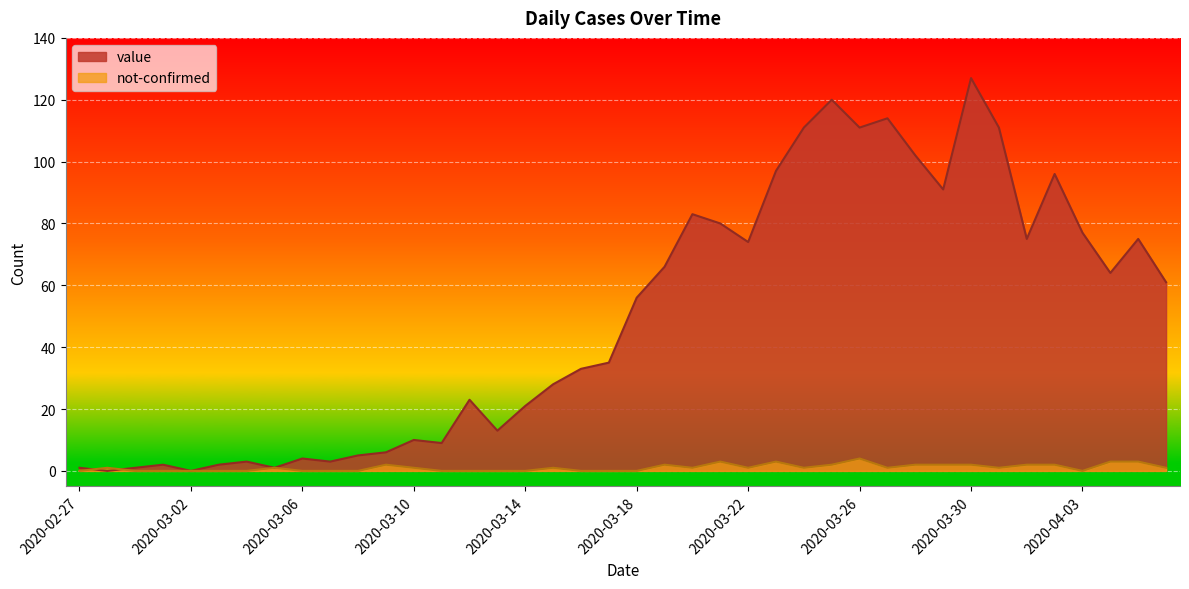

Which series has the largest total across all categories?

value